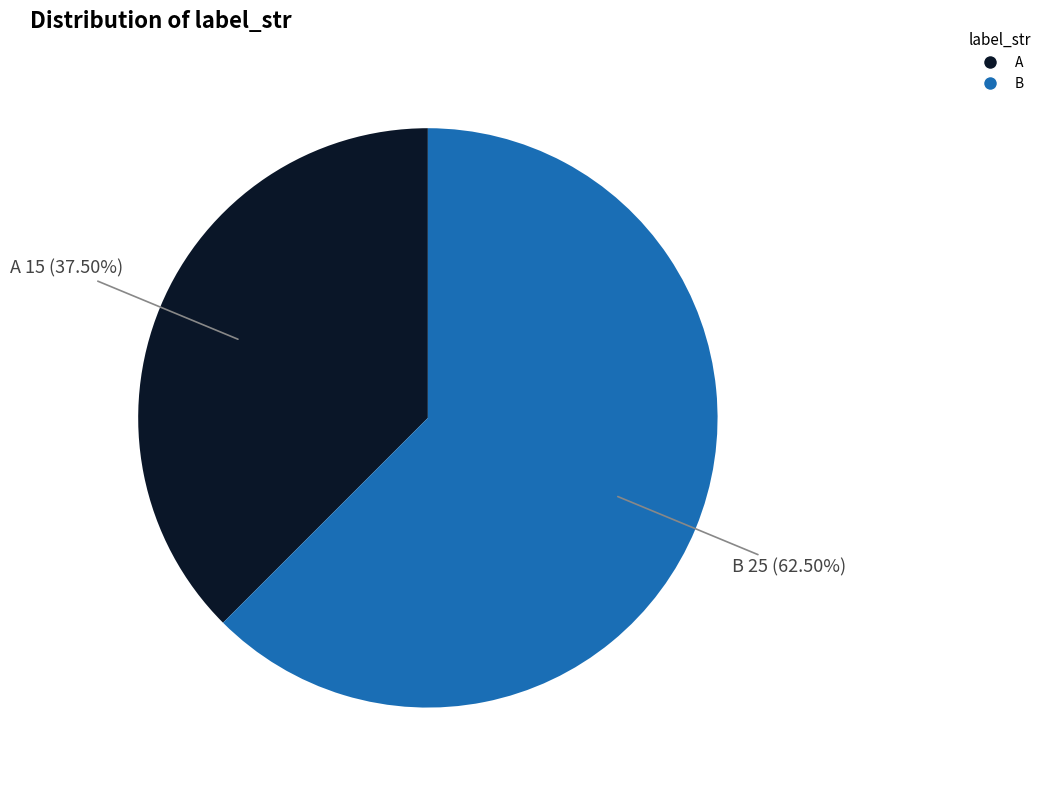

Is B the majority of the pie?

Yes